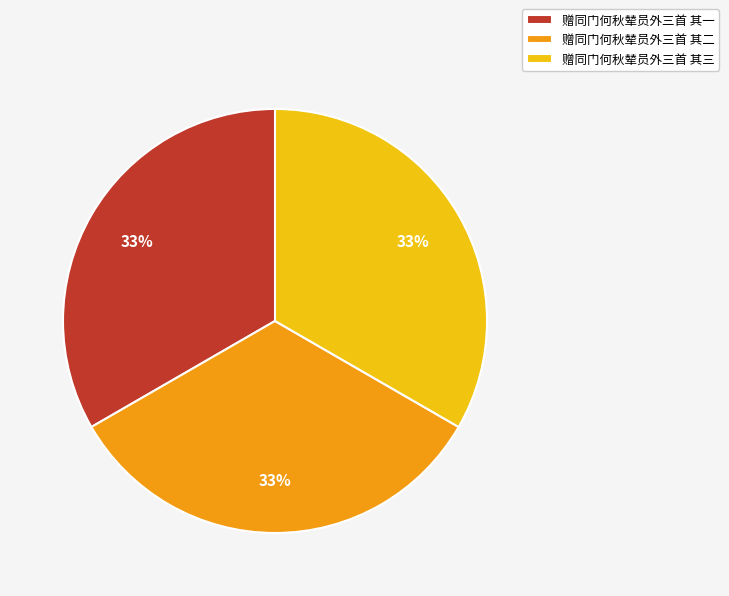

Do 赠同门何秋辇员外三首 其三 and 赠同门何秋辇员外三首 其二 together represent more than half of the pie?

Yes